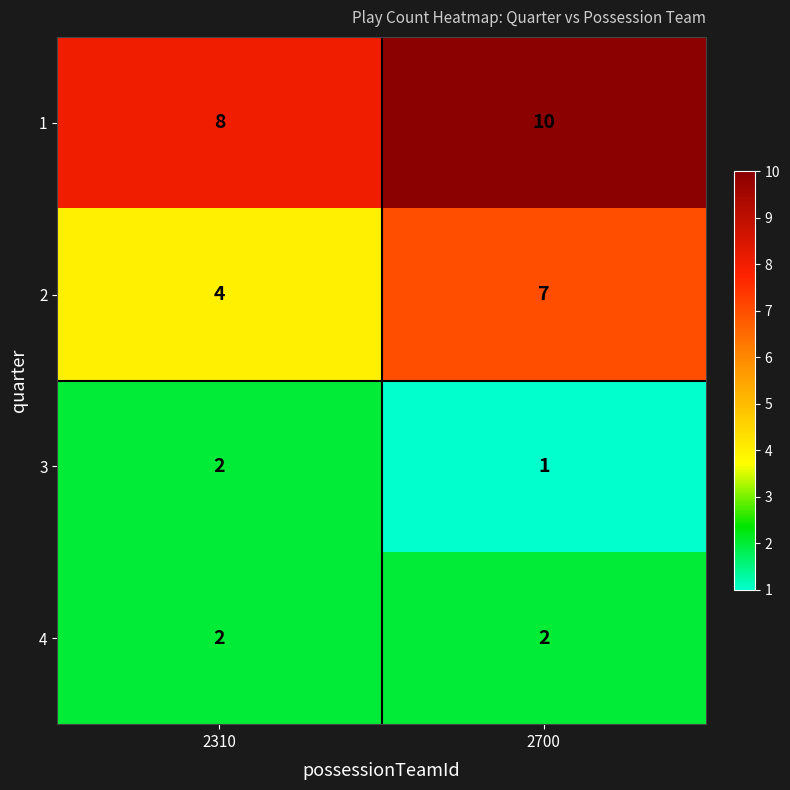

Which series has the largest total across all categories?

1